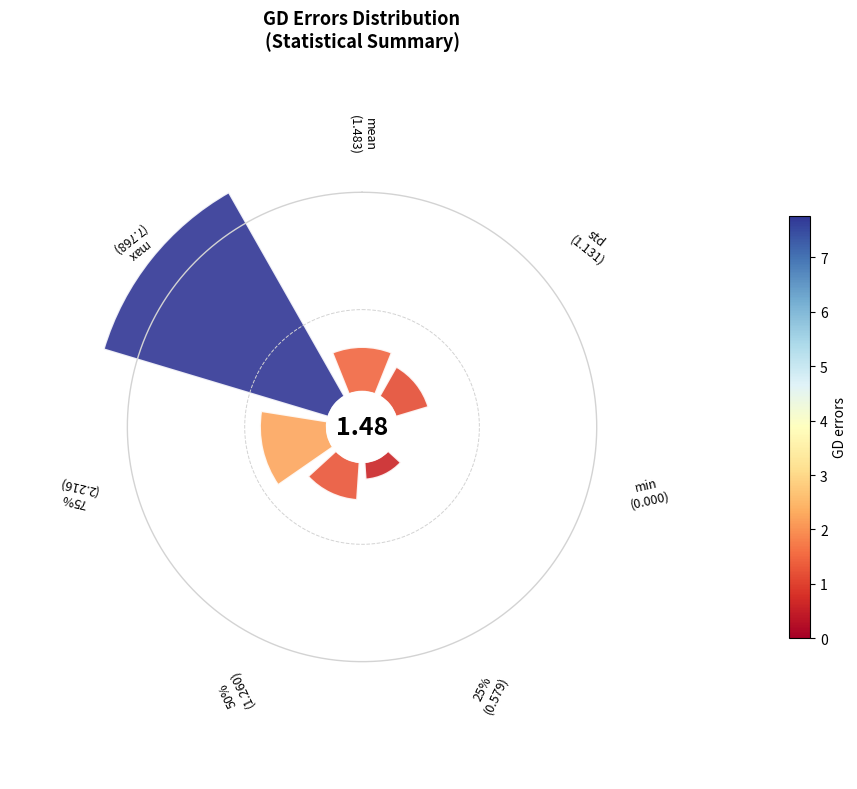

Is it true that min is 0% of the pie?

True